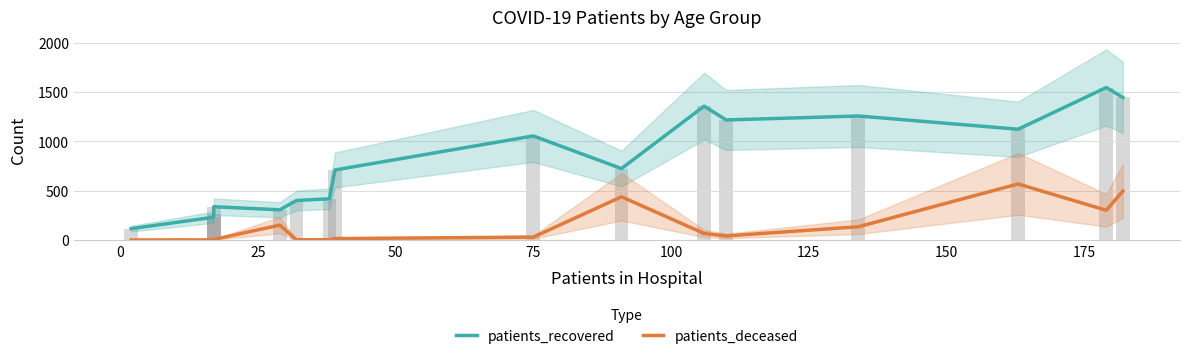

Rank the series by their maximum value, from highest to lowest.

patients_recovered, patients_deceased